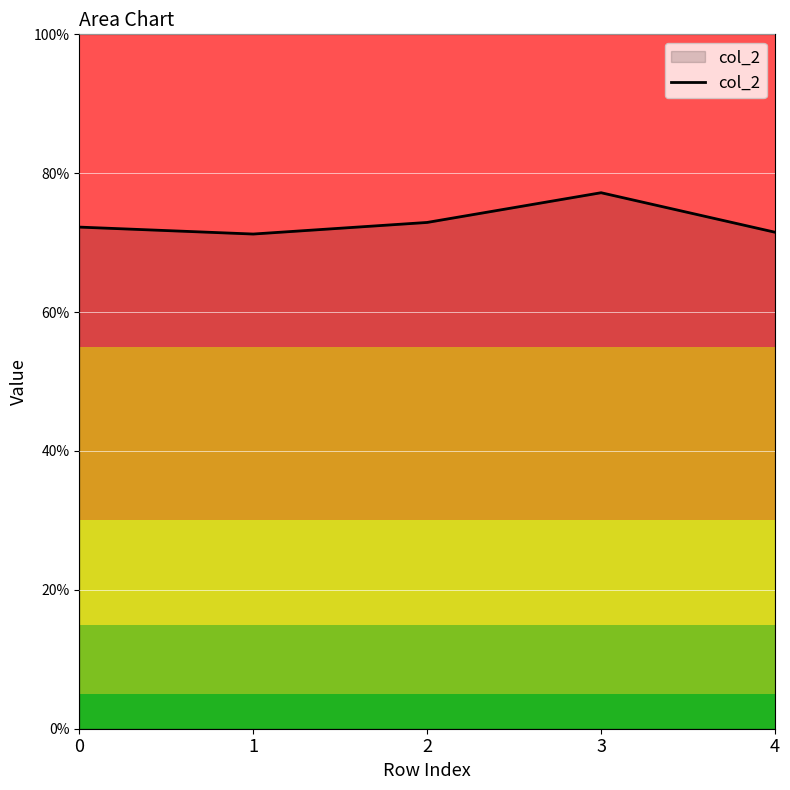

The chart shows a value of 129.7 at 0. True or false?

False